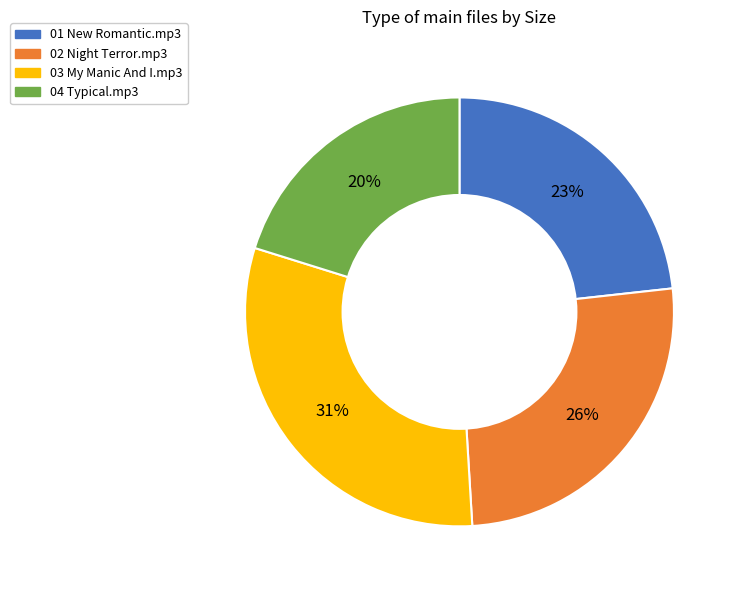

Which category has the biggest portion of the pie?

03 My Manic And I.mp3